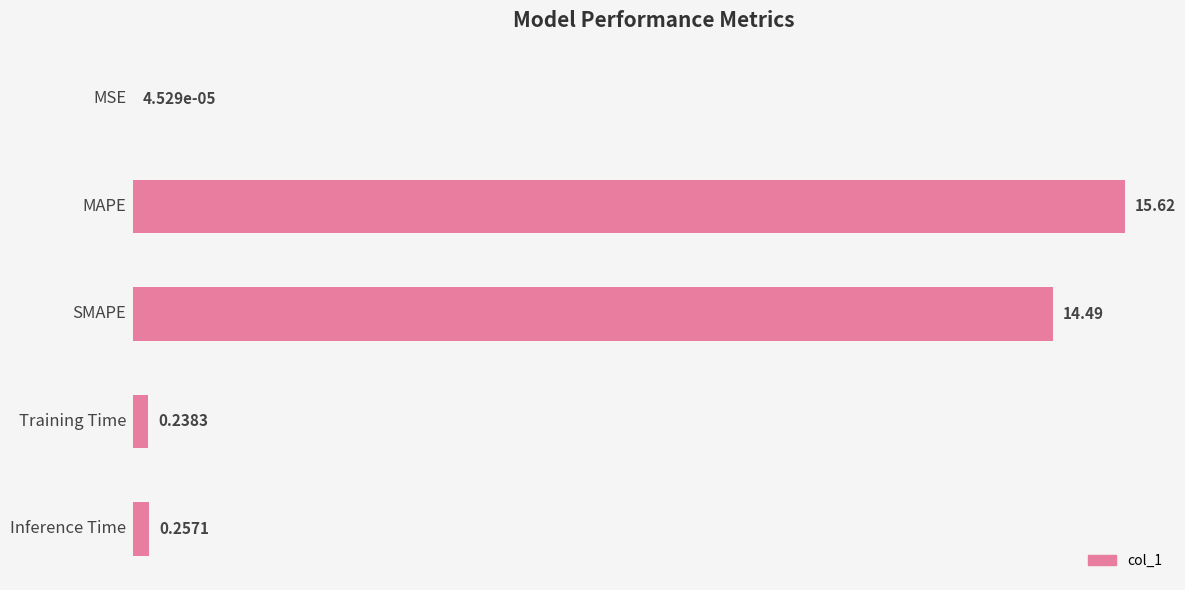

What is the sum of all values?

30.6